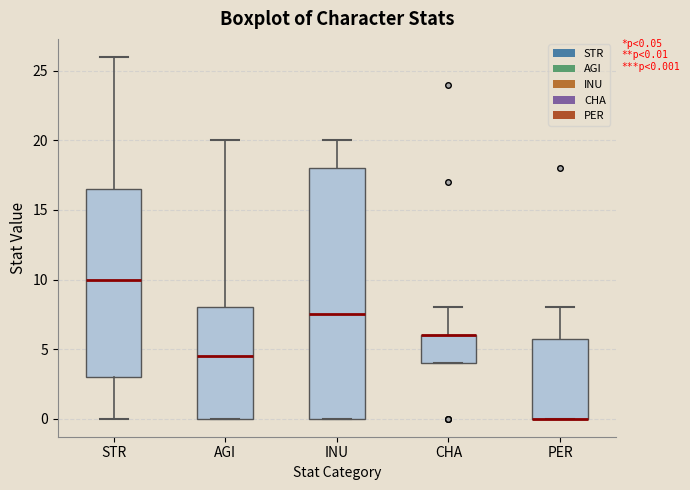

Comparing the boxes themselves (not the whiskers), which one is the tallest?

INU